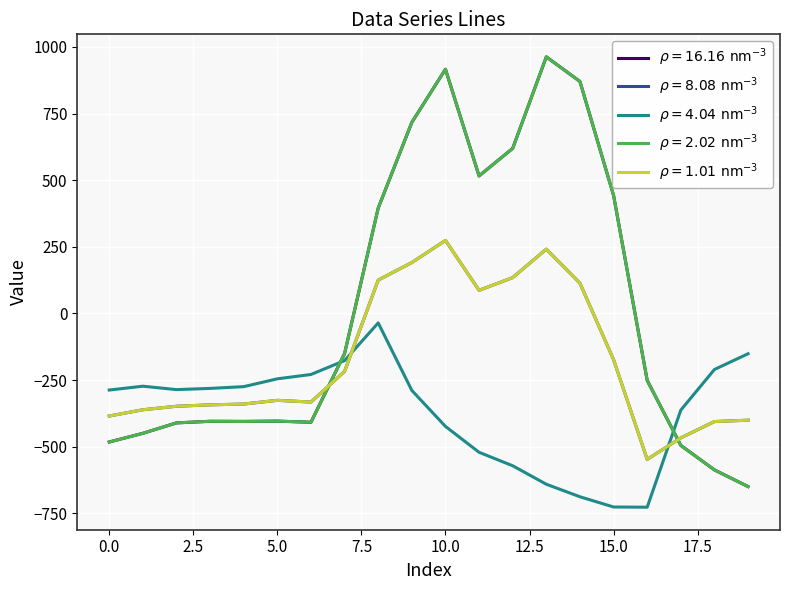

Does the chart have visible grid lines?

Yes